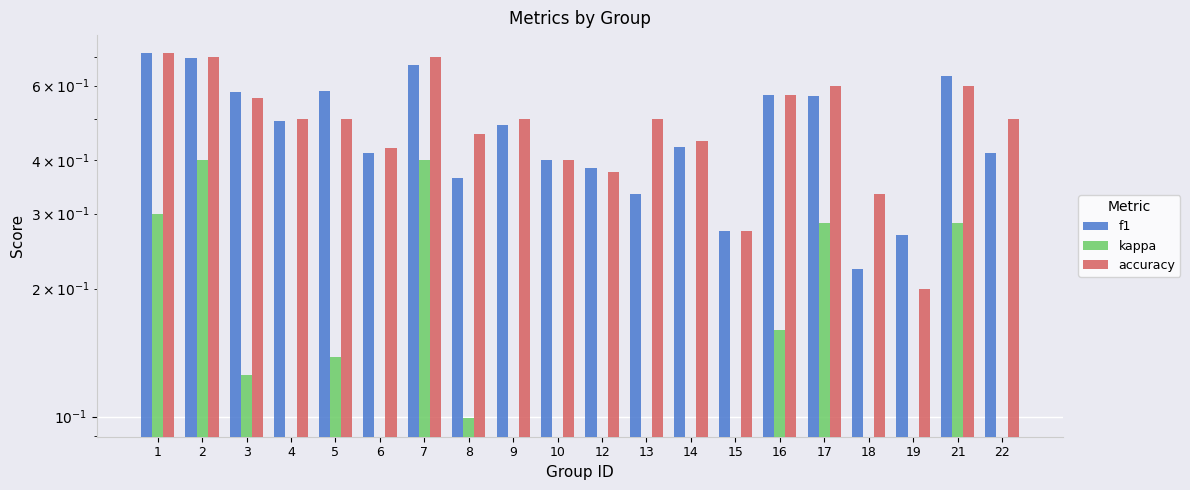

Reading left to right, extract all data points from this chart.

f1: 0.7	0.7	0.6	0.5	0.6	0.4	0.7	0.4	0.5	0.4	0.4	0.3	0.4	0.3	0.6	0.6	0.2	0.3	0.6	0.4
kappa: 0.3	0.4	0.1	-0.0	0.1	-0.1	0.4	0.1	0.0	-0.2	-0.2	0.0	-0.1	-0.6	0.2	0.3	-0.2	-0.4	0.3	-0.2
accuracy: 0.7	0.7	0.6	0.5	0.5	0.4	0.7	0.5	0.5	0.4	0.4	0.5	0.4	0.3	0.6	0.6	0.3	0.2	0.6	0.5